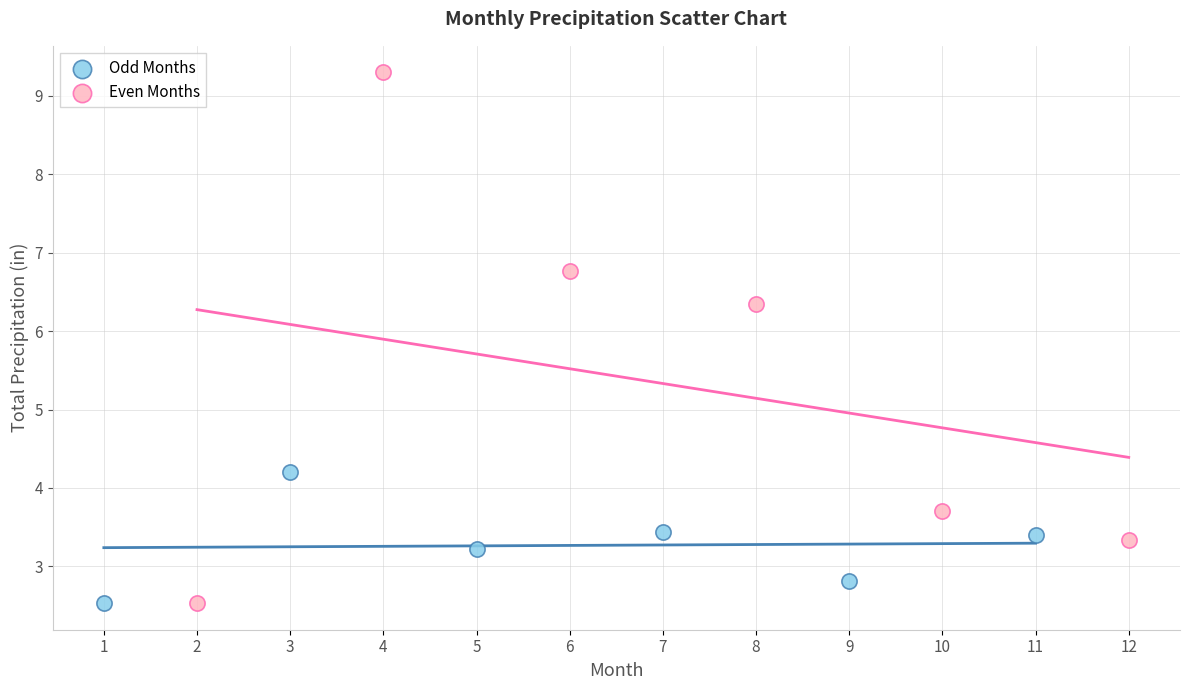

What are all the series names shown in the legend?

Odd Months, Even Months